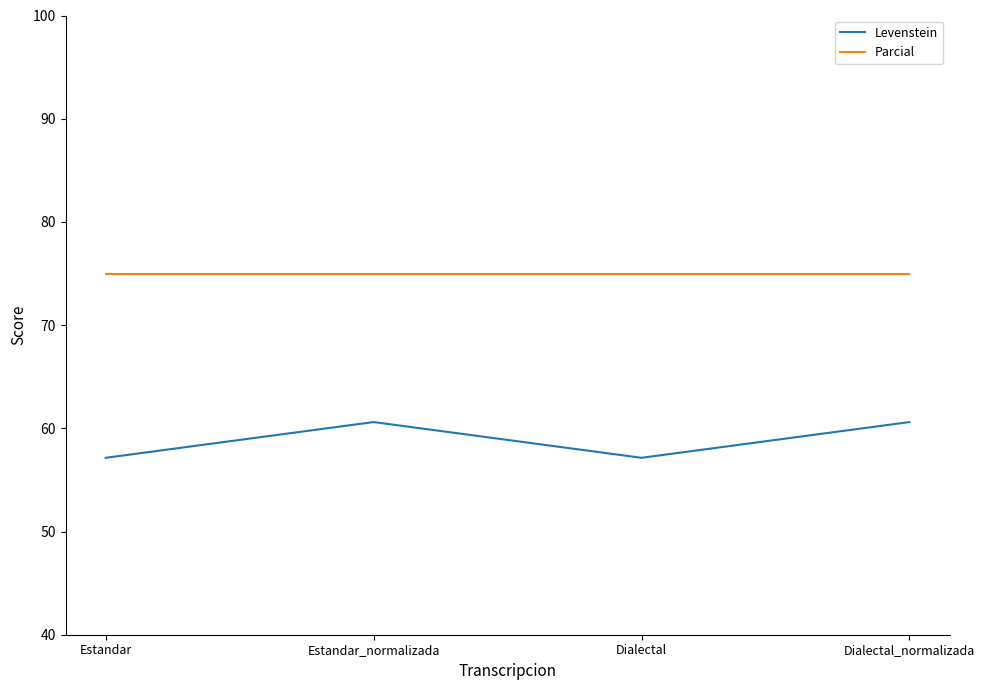

Reading left to right, list all the values displayed in this chart.

Levenstein: Estandar=57.1	Estandar_normalizada=60.6	Dialectal=57.1	Dialectal_normalizada=60.6
Parcial: Estandar=75.0	Estandar_normalizada=75.0	Dialectal=75.0	Dialectal_normalizada=75.0